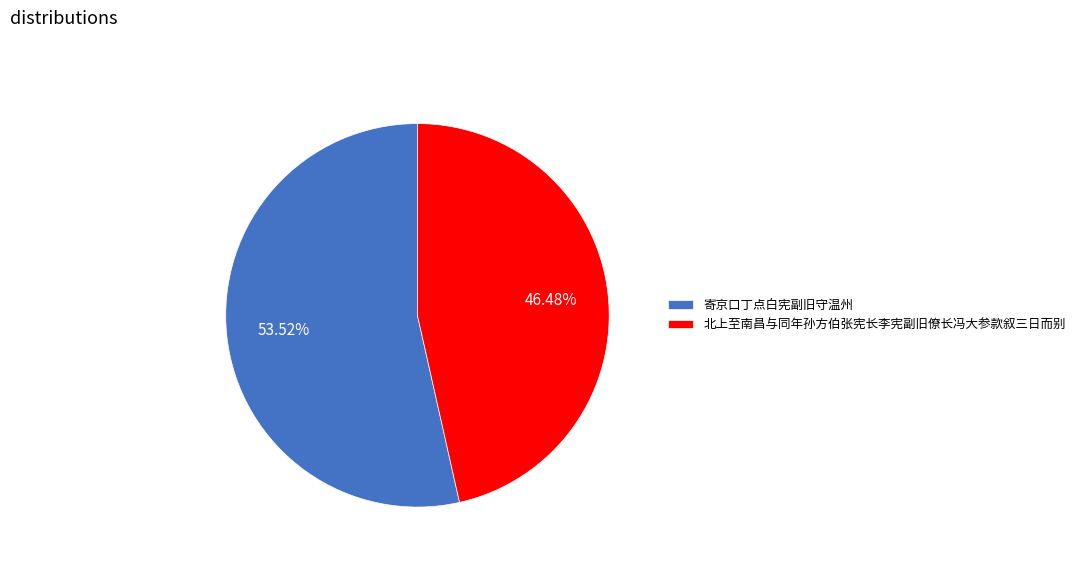

To the nearest percent, what is the difference between the 寄京口丁点白宪副旧守温州 and 北上至南昌与同年孙方伯张宪长李宪副旧僚长冯大参款叙三日而别 slice percentages?

7%